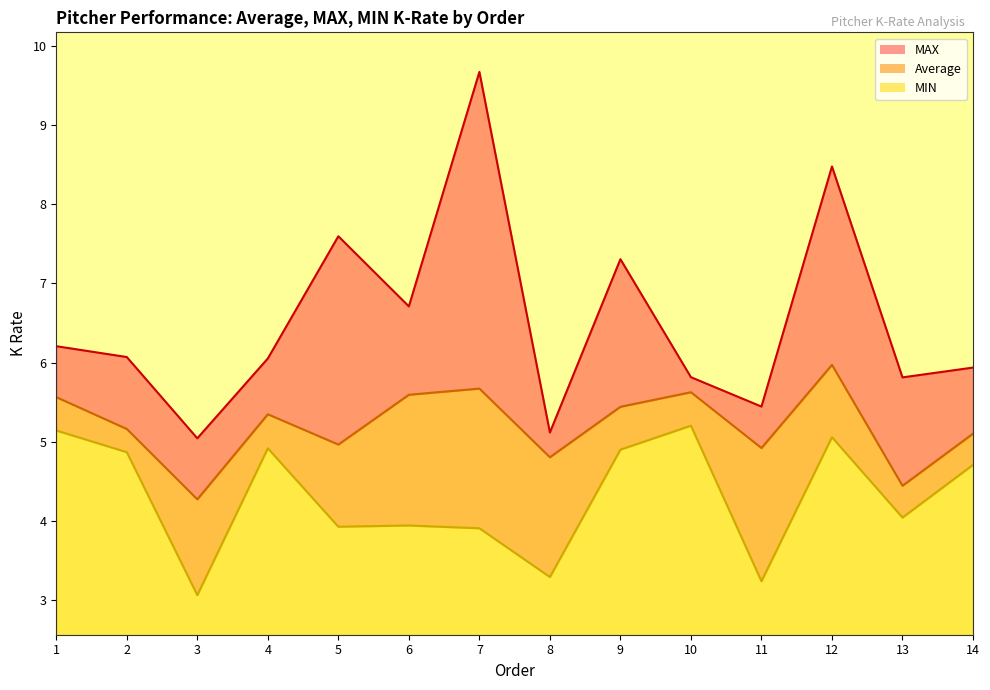

The value of Average at 11 is 2.3. True or false?

False